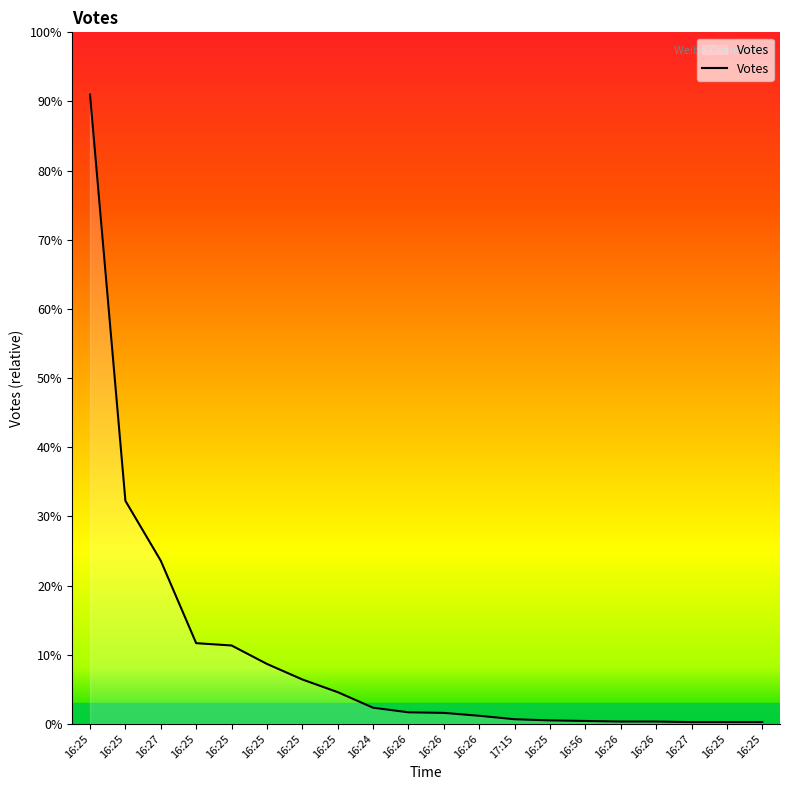

How many lines are shown in the chart?

1